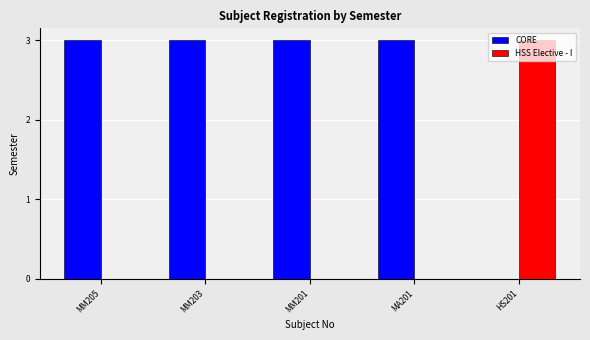

Where is CORE nearest to the value 1?

HS201